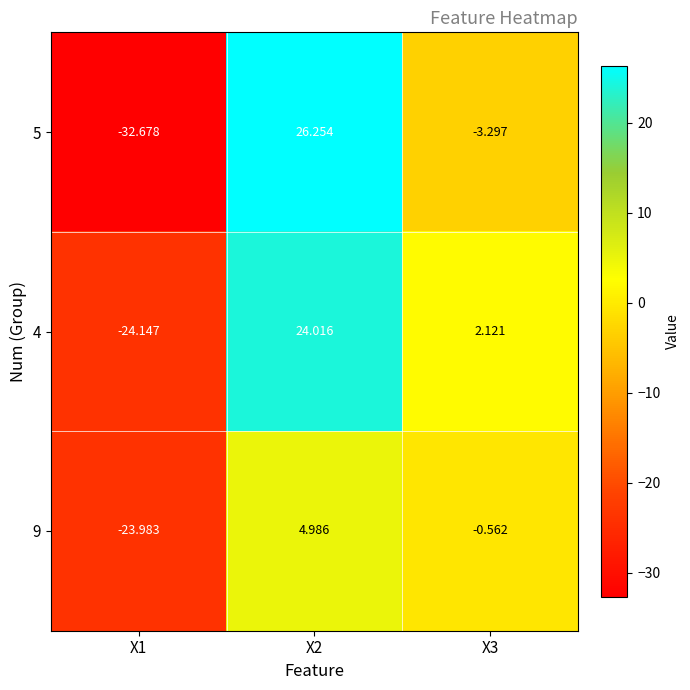

Is the value of 5 at X2 greater than the value of 4 at X2?

Yes